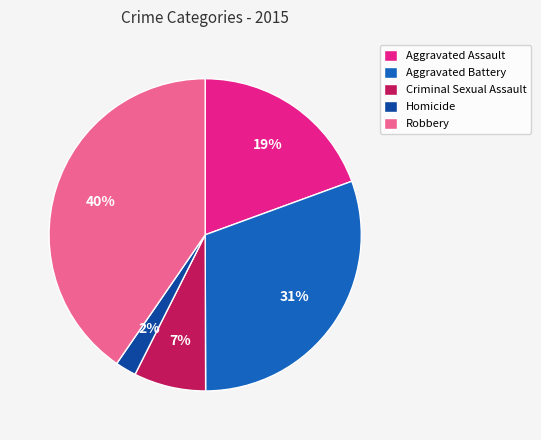

Between Homicide and Aggravated Assault, which is larger?

Aggravated Assault